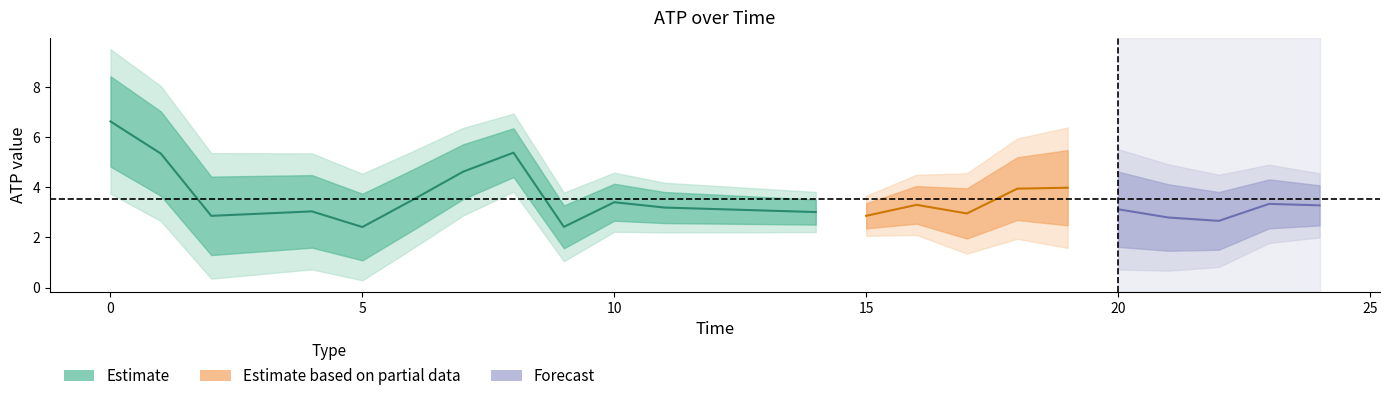

Reading left to right, list all the values displayed in this chart.

0=6.6	1=5.3	2=2.9	4=3.0	5=2.4	6=3.5	7=4.6	8=5.4	9=2.4	10=3.4	11=3.2	14=3.0	15=2.9	16=3.3	17=3.0	18=3.9	19=4.0	20=3.1	21=2.8	22=2.7	23=3.3	24=3.3